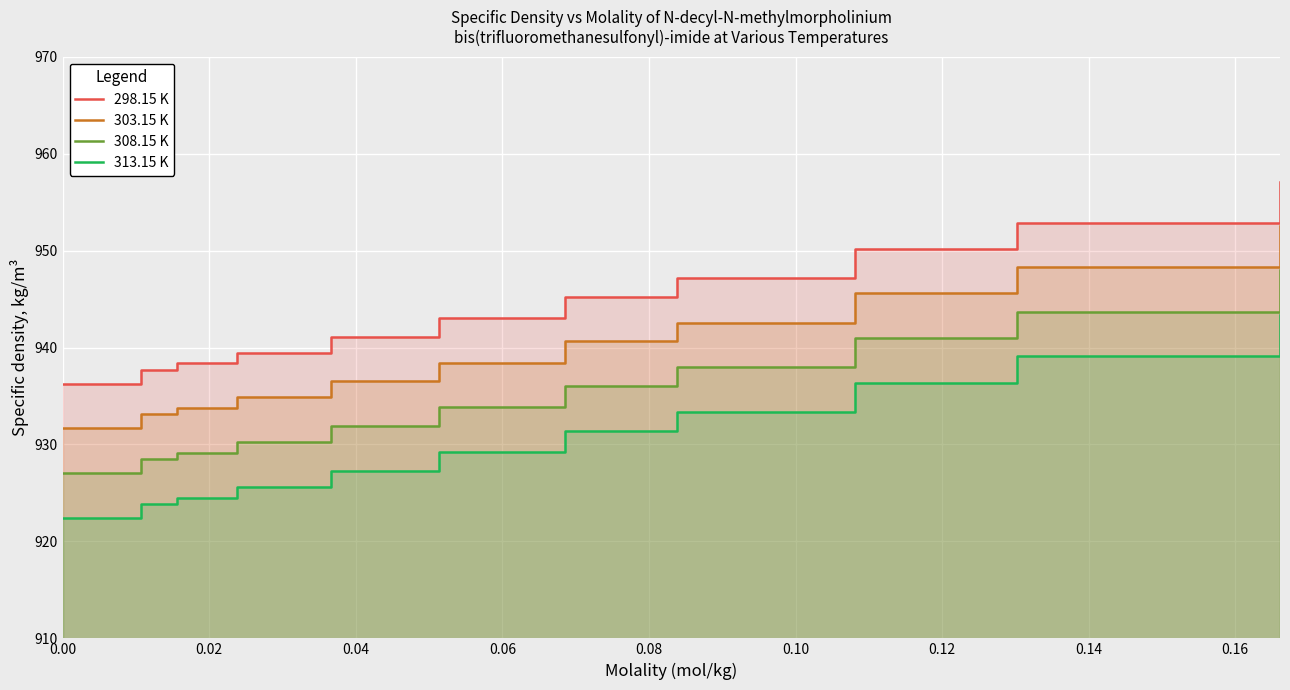

Rank the series by their maximum value, from highest to lowest.

298.15 K, 303.15 K, 308.15 K, 313.15 K